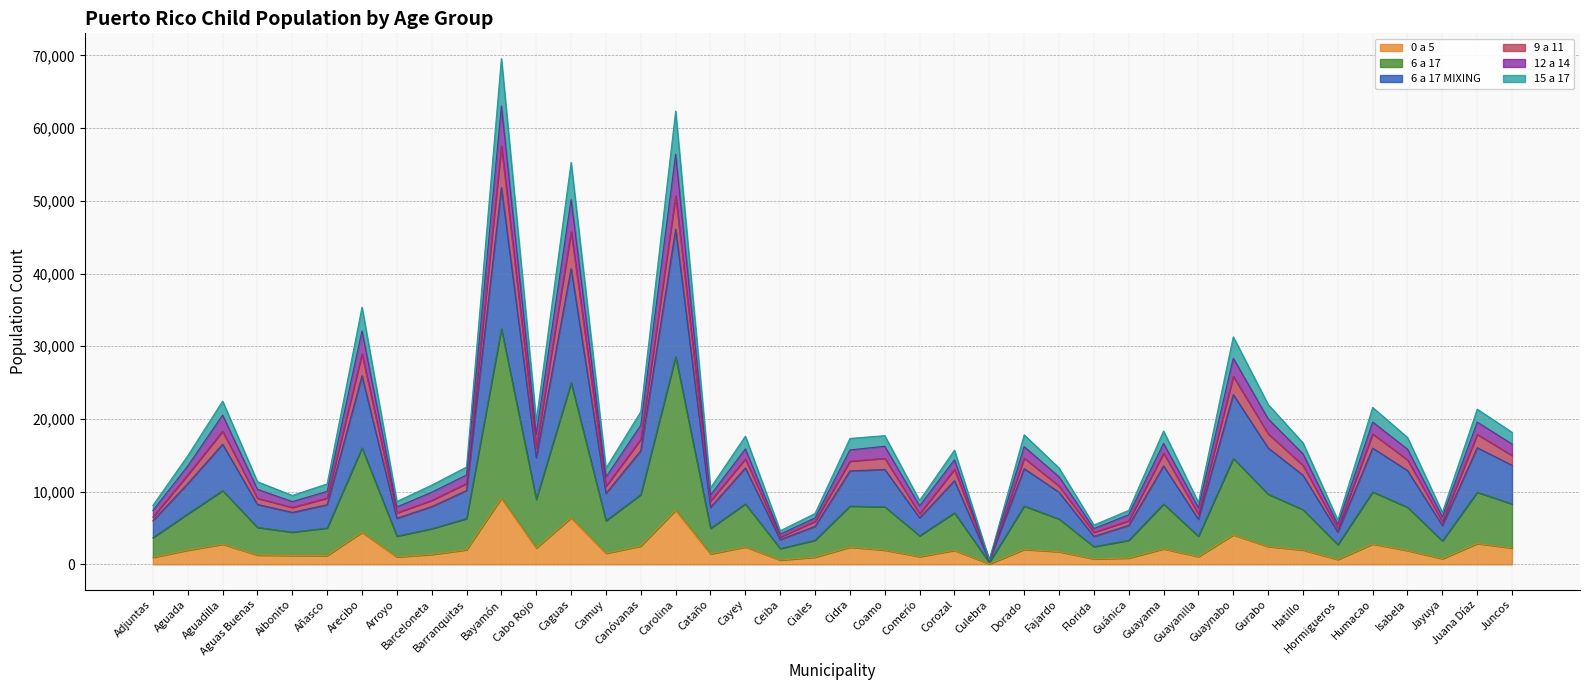

True or false: 12 a 14 and 6 a 17 intersect in this chart.

False